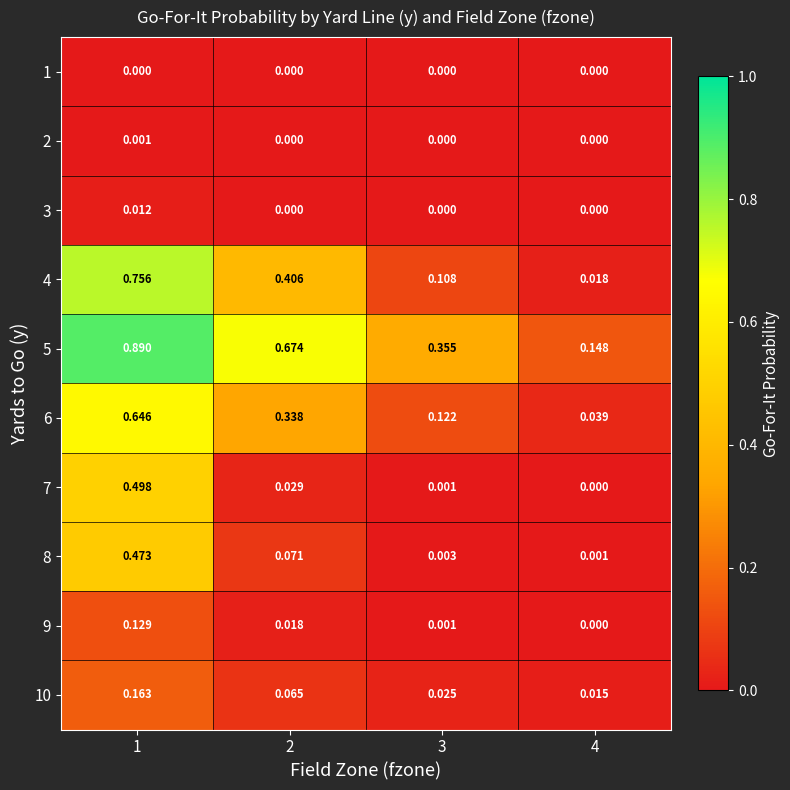

Is the value of 7 at 3 greater than the value of 10 at 2?

No